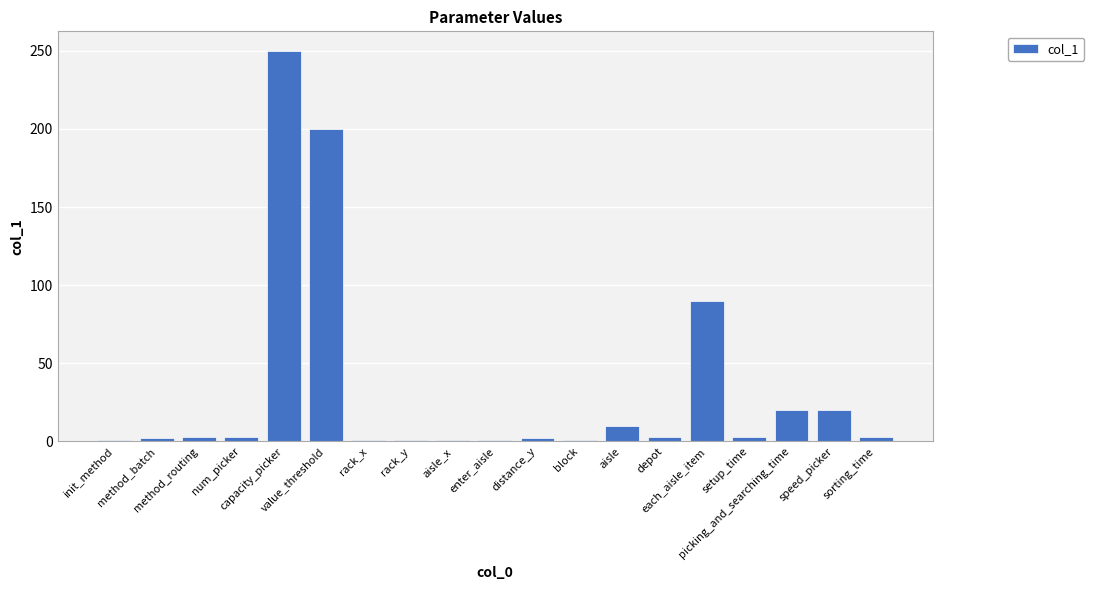

The value at speed_picker is 20. True or false?

True